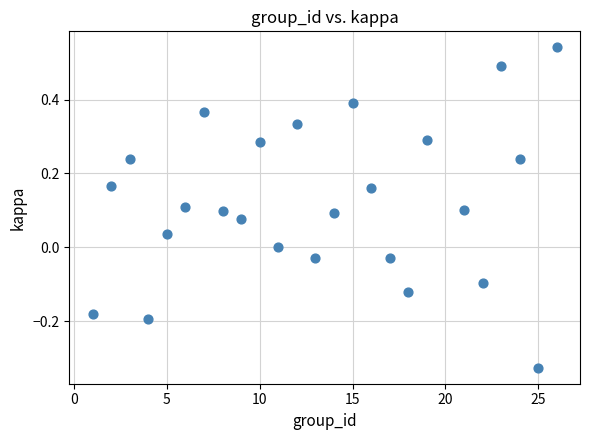

What is the range of X values (max minus min)?

25.0